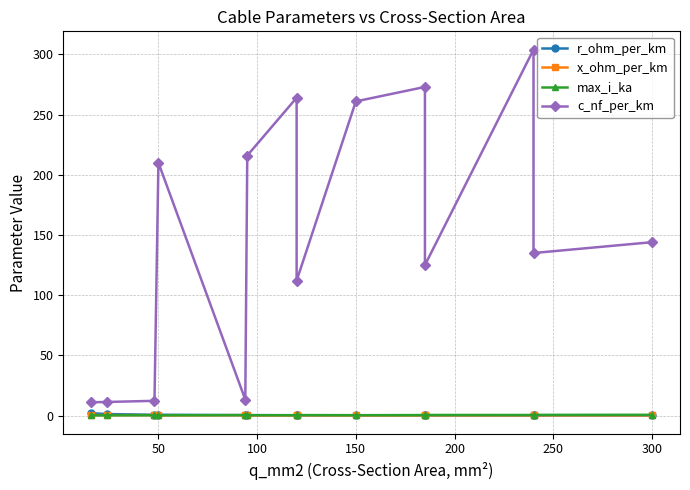

How many max_i_ka values are between 0 and 1?

14